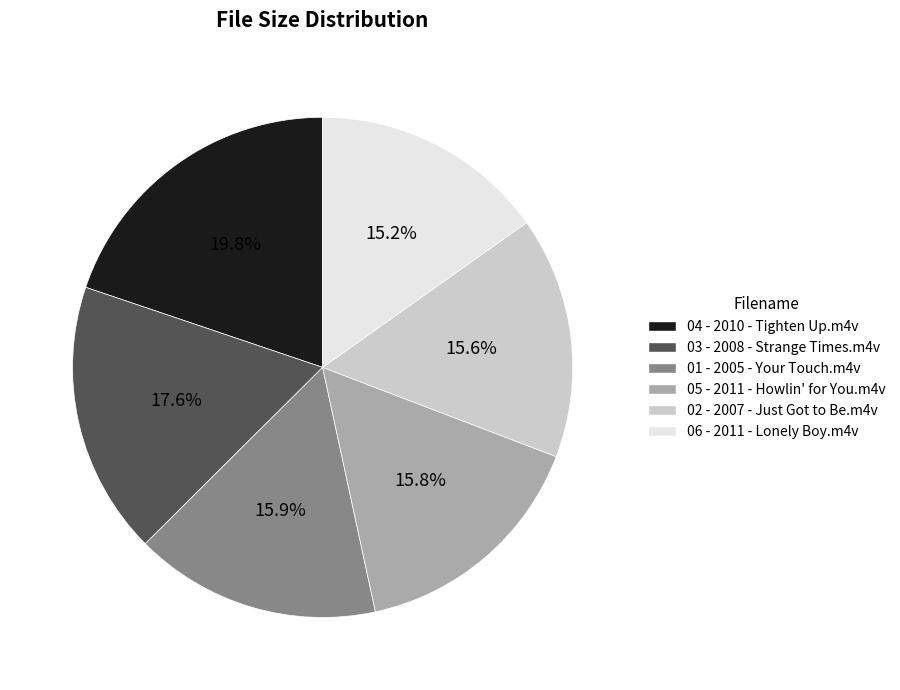

To the nearest percent, what portion does 04 - 2010 - Tighten Up.m4v represent?

20%